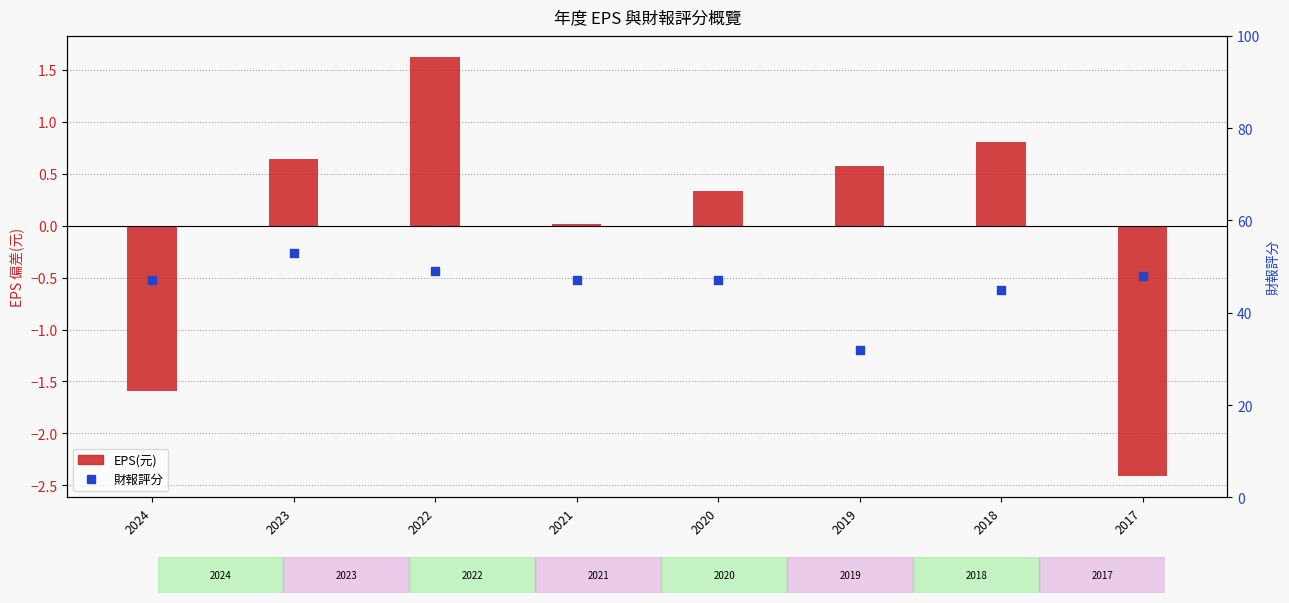

What is the total value across all series at 2019?

32.6